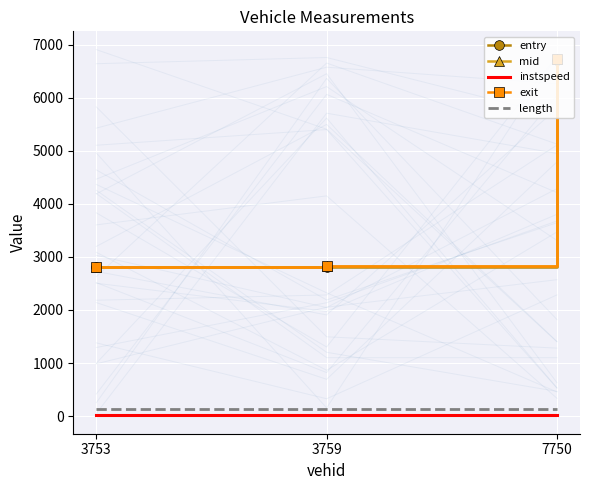

At which category is the sum across all series the highest?

7750